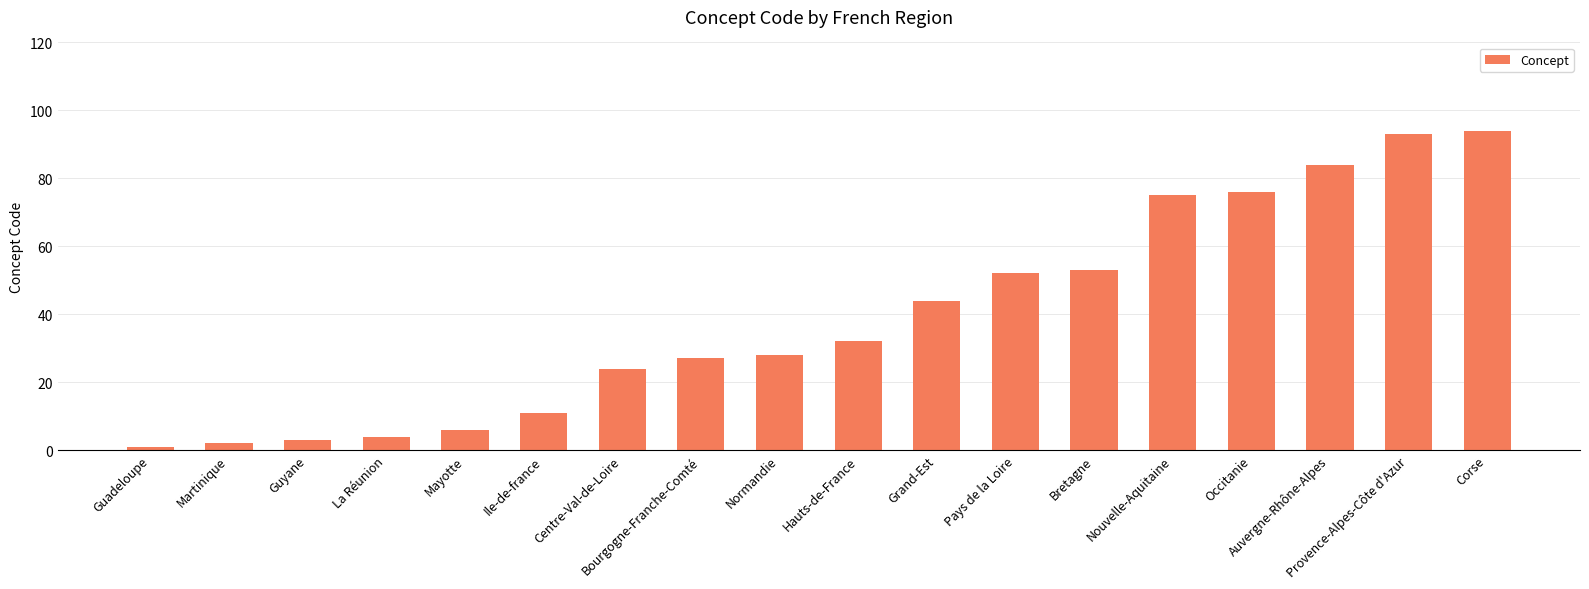

At which category does the chart reach its minimum across all series?

Guadeloupe